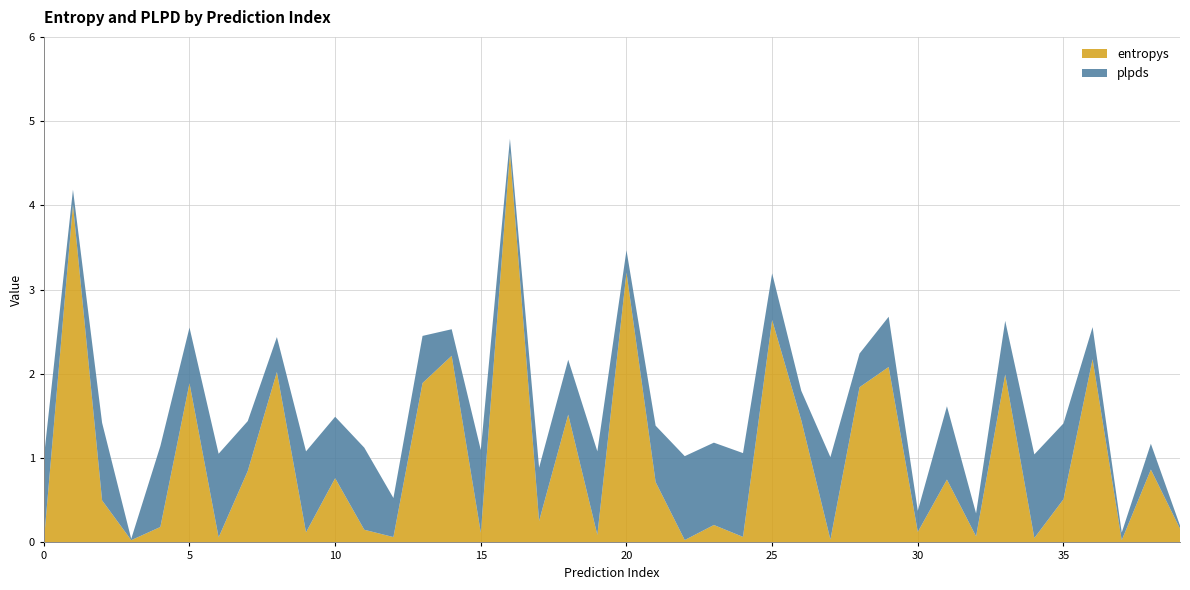

Reading right to left, transcribe all the data shown in this chart.

entropys: 288=0.2	533=0.9	300=0.0	463=2.2	558=0.5	132=0.1	915=2.0	537=0.1	982=0.7	79=0.1	565=2.1	438=1.8	171=0.0	160=1.4	430=2.6	318=0.1	332=0.2	102=0.0	382=0.7	789=3.2	769=0.1	872=1.5	588=0.3	93=4.6	47=0.1	652=2.2	660=1.9	607=0.1	831=0.2	812=0.8	256=0.1	381=2.0	757=0.8	678=0.1	273=1.9	300=0.2	957=0.0	458=0.5	983=4.0	755=0.0
plpds: 288=0.0	533=0.3	300=0.1	463=0.4	558=0.9	132=1.0	915=0.6	537=0.3	982=0.9	79=0.3	565=0.6	438=0.4	171=1.0	160=0.3	430=0.6	318=1.0	332=1.0	102=1.0	382=0.7	789=0.3	769=1.0	872=0.7	588=0.6	93=0.2	47=1.0	652=0.3	660=0.6	607=0.5	831=1.0	812=0.7	256=1.0	381=0.4	757=0.6	678=1.0	273=0.7	300=1.0	957=0.0	458=0.9	983=0.2	755=1.0